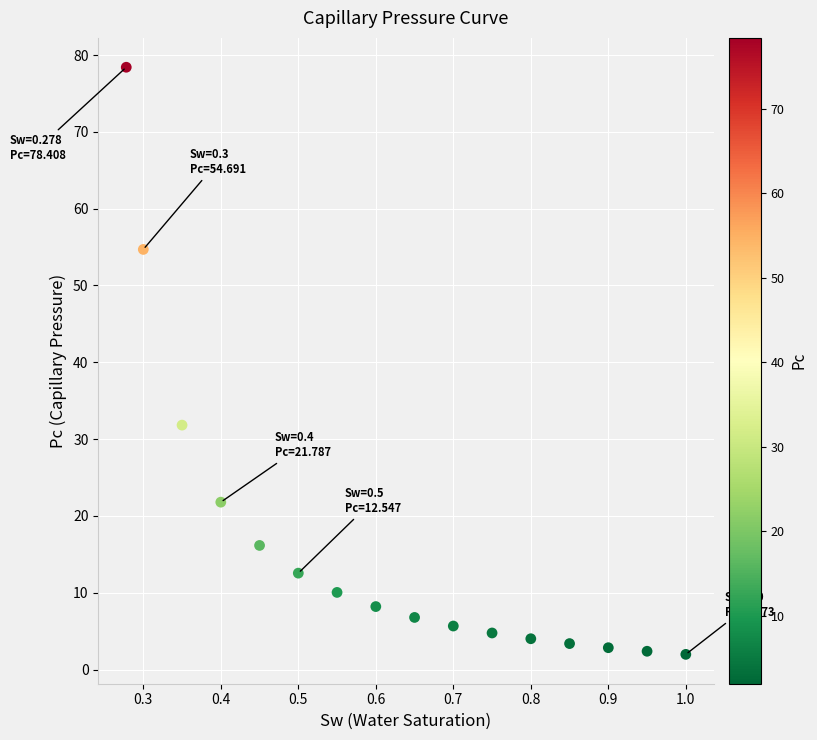

What is the range of Y values (max minus min)?

76.4